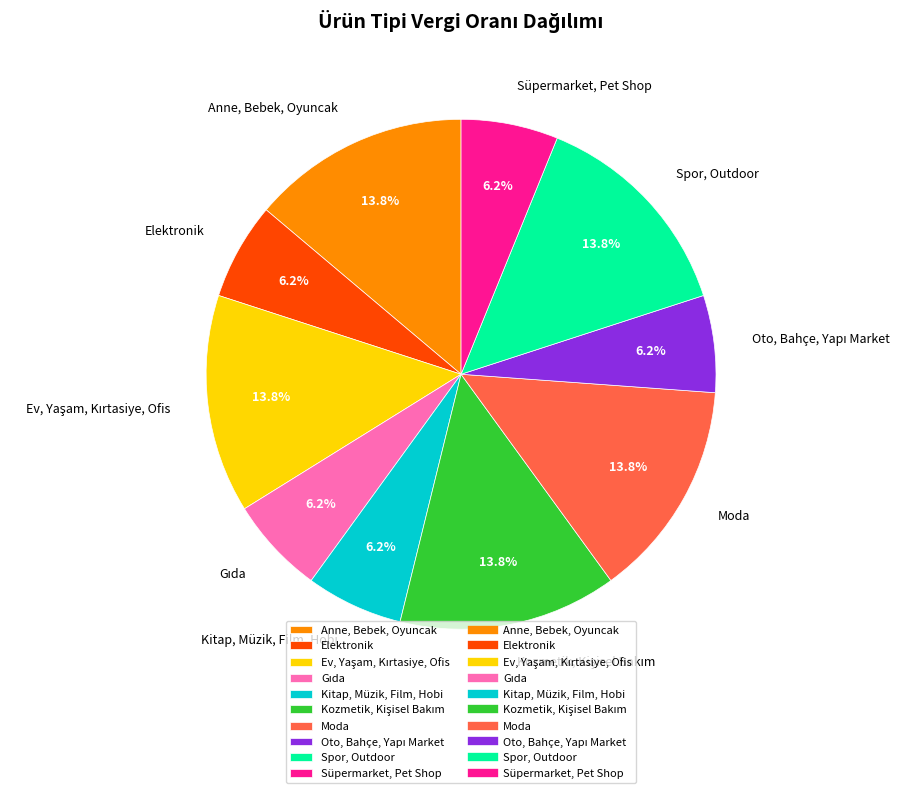

Do Moda and Kitap, Müzik, Film, Hobi together represent more than half of the pie?

No